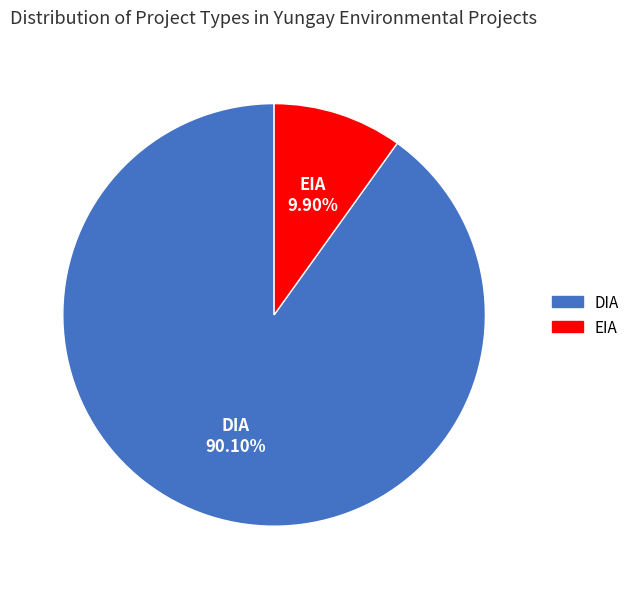

Which has a higher value, DIA or EIA?

DIA